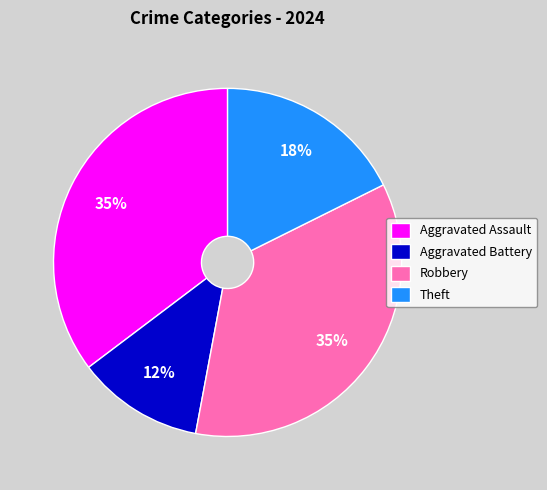

Combined, do Theft and Aggravated Battery account for over 50%?

No